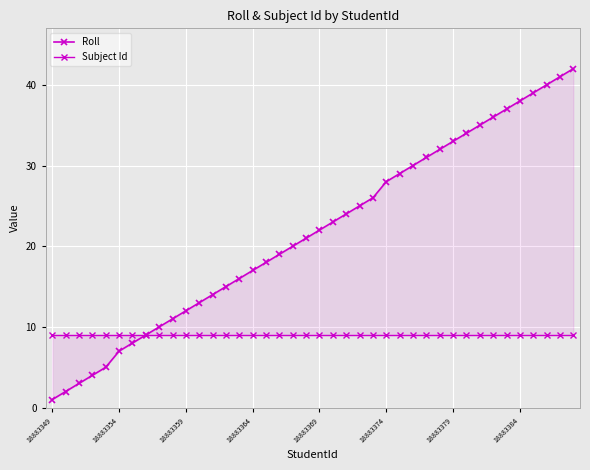

What is the maximum value shown in the chart?

42